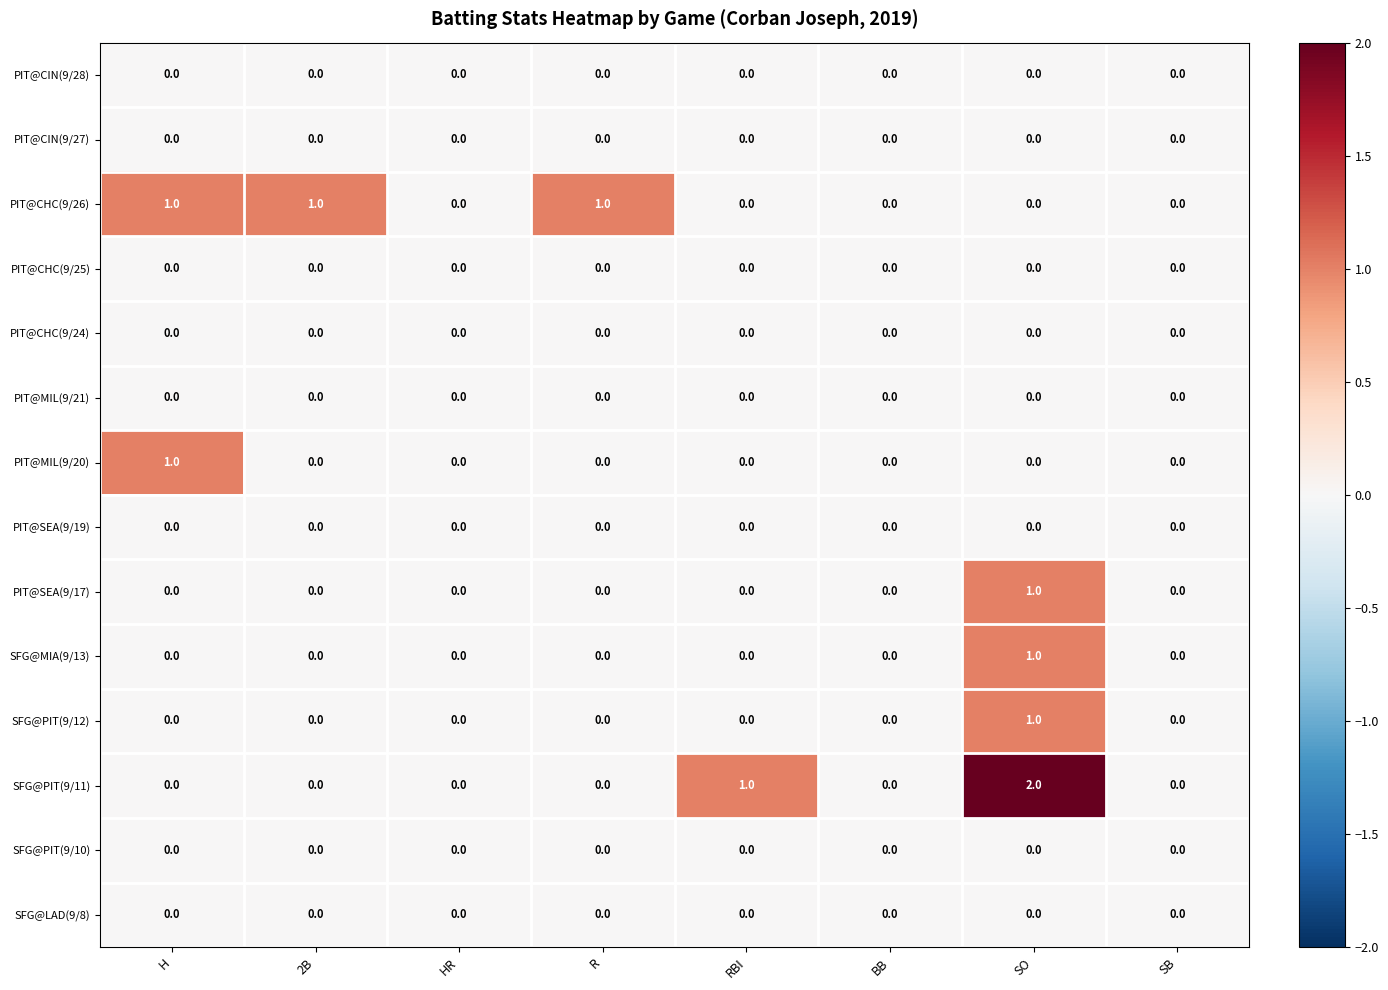

Between R and BB, which series saw the biggest shift?

PIT@CHC(9/26)